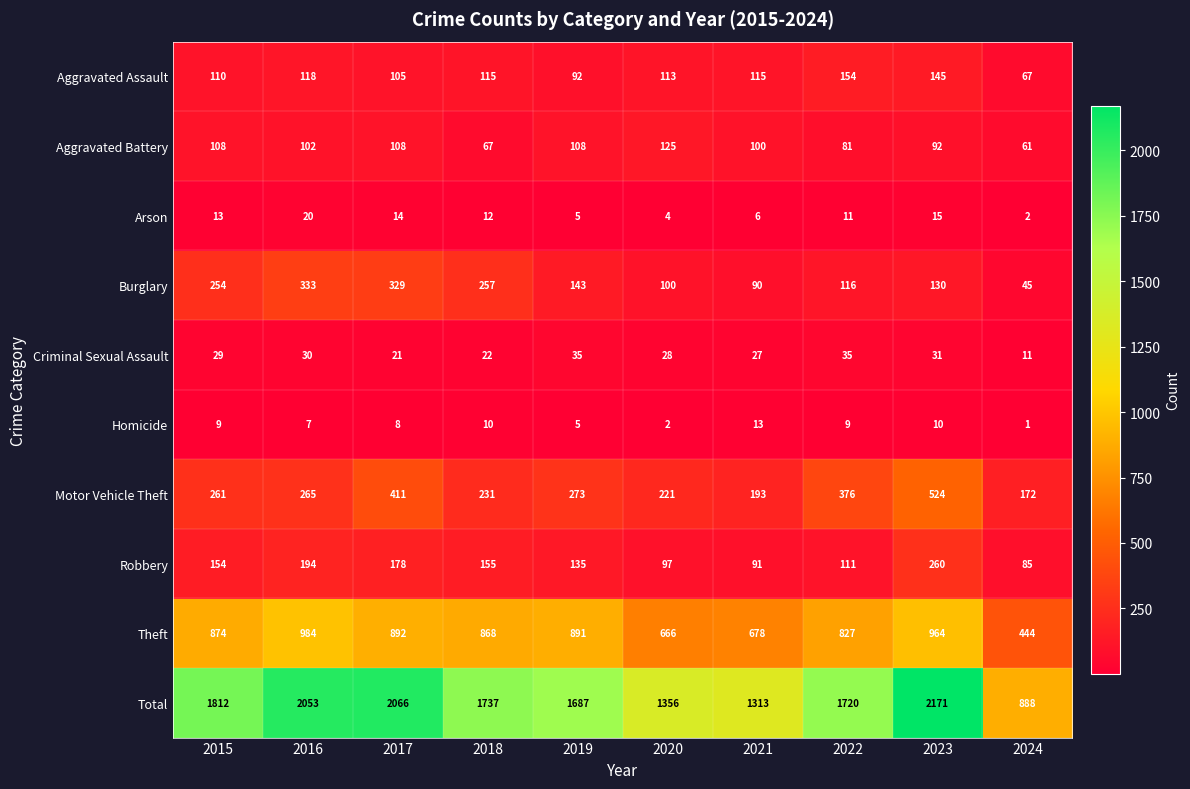

List the labels in order of Theft value, largest first.

2016, 2023, 2017, 2019, 2015, 2018, 2022, 2021, 2020, 2024